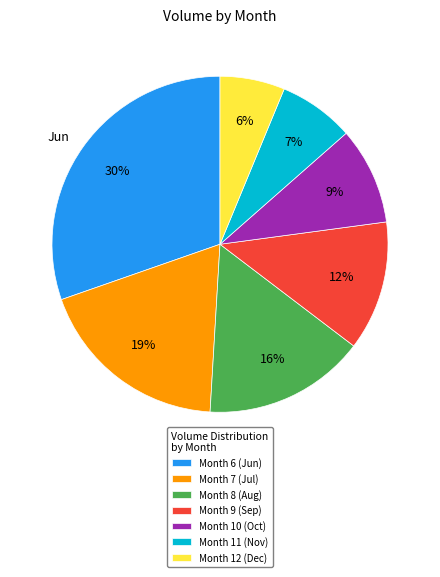

True or false: Month 11 (Nov) accounts for 1% of the total.

False